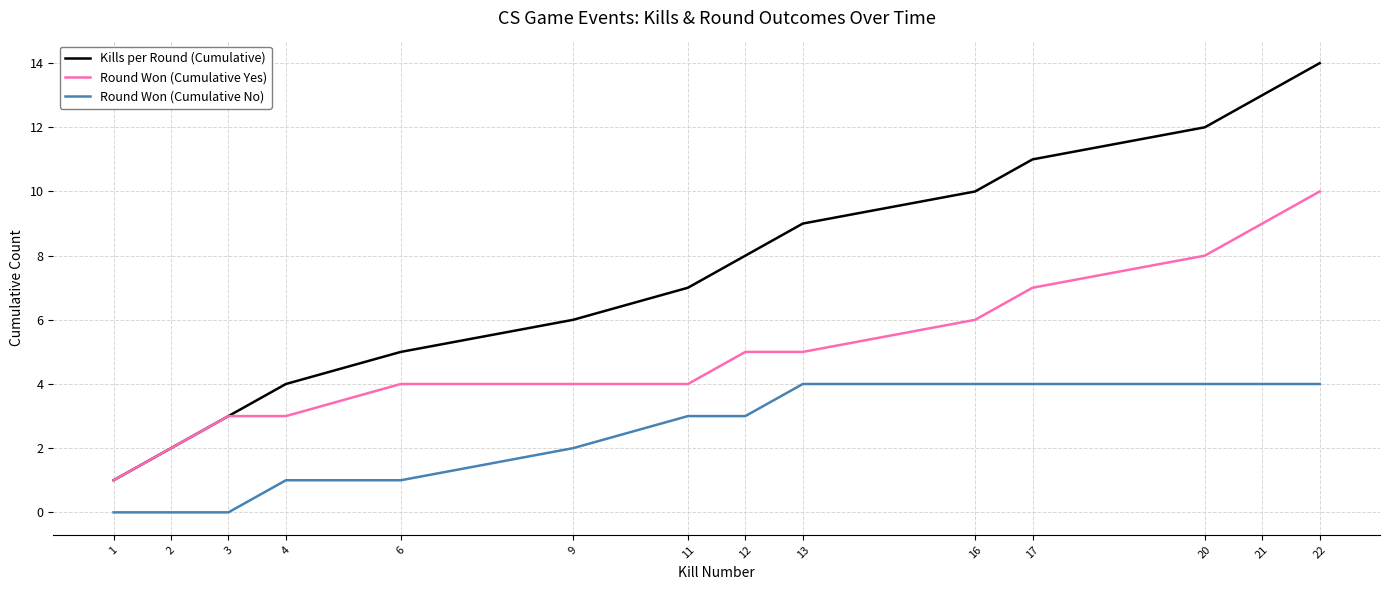

Which series has the largest total across all categories?

Kills per Round (Cumulative)